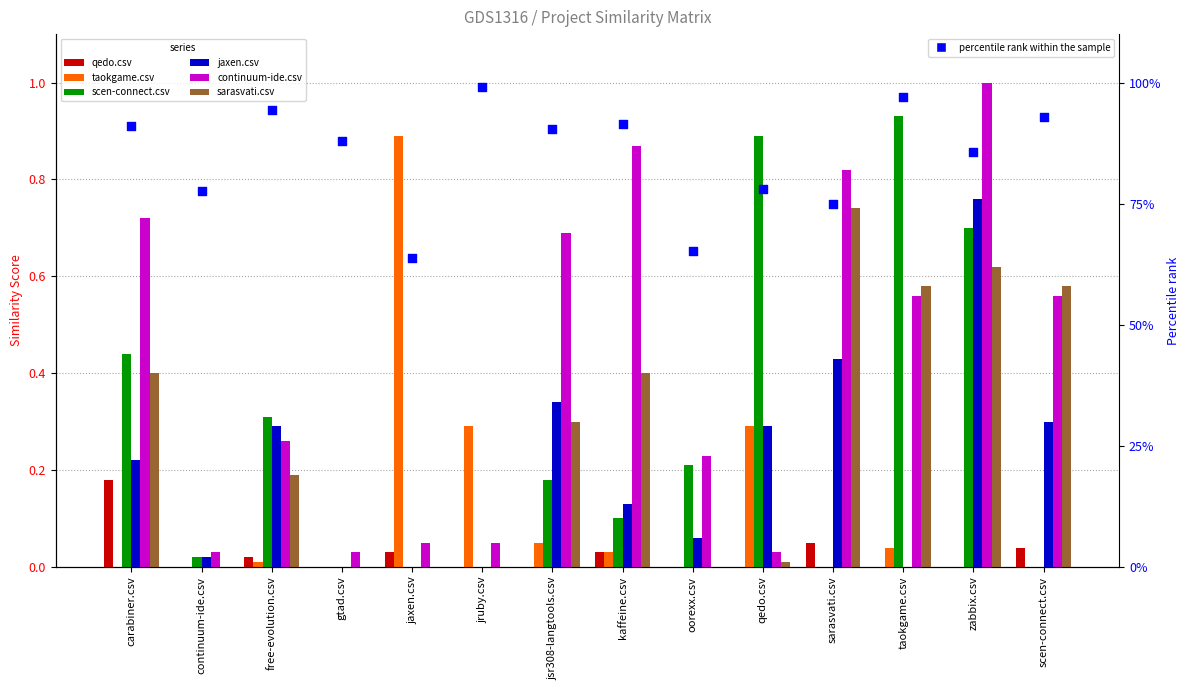

Which series has the largest Y range (max minus min)?

continuum-ide.csv